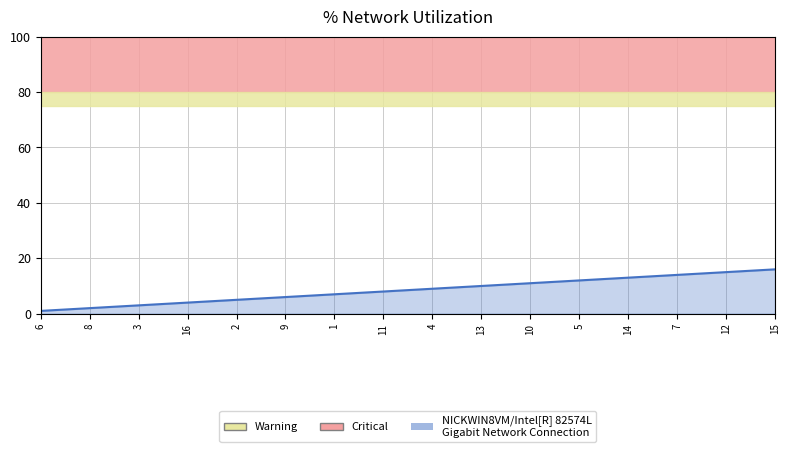

What is the difference between the maximum and minimum values?

15